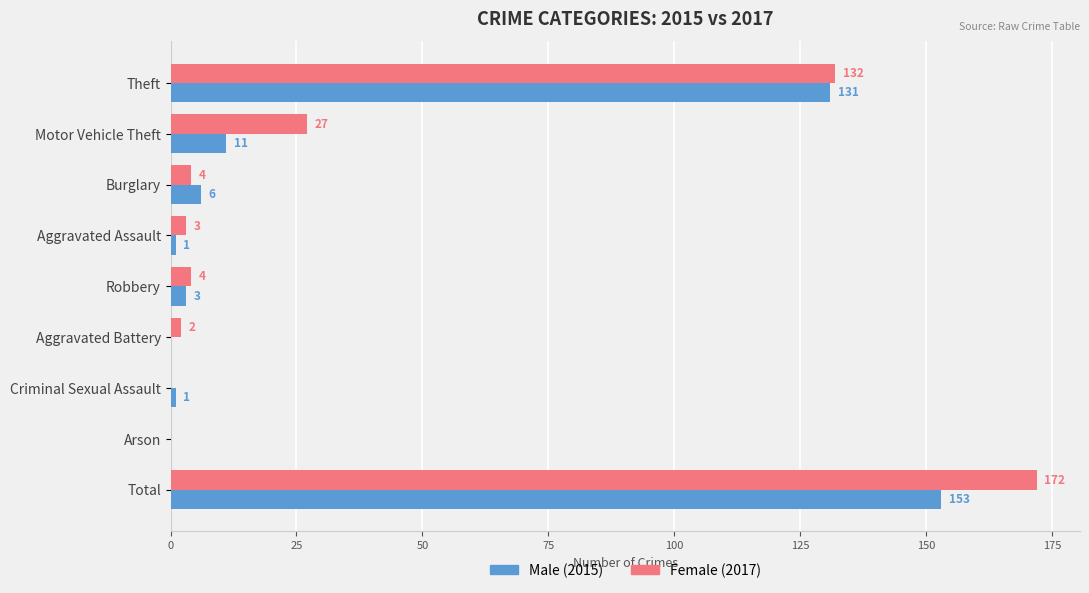

How many series are shown in this chart?

2